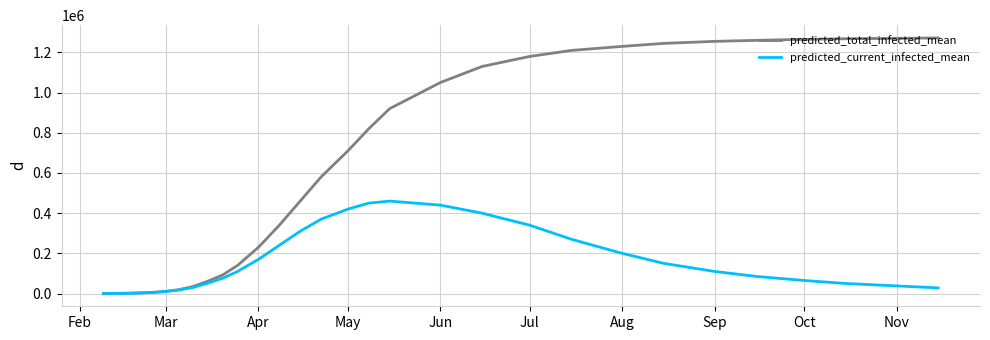

Which series has the widest spread of values?

predicted_total_infected_mean